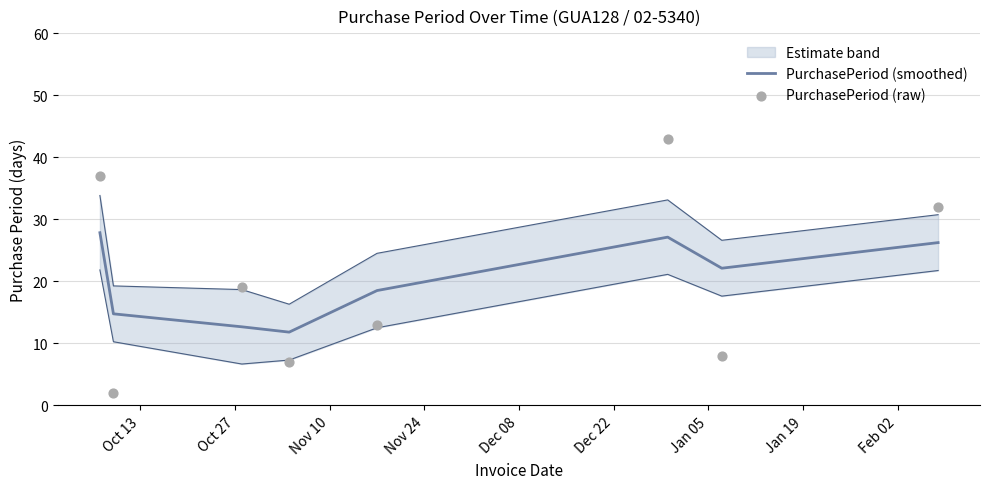

What is the highest value of the PurchasePeriod (smoothed) series?

27.8